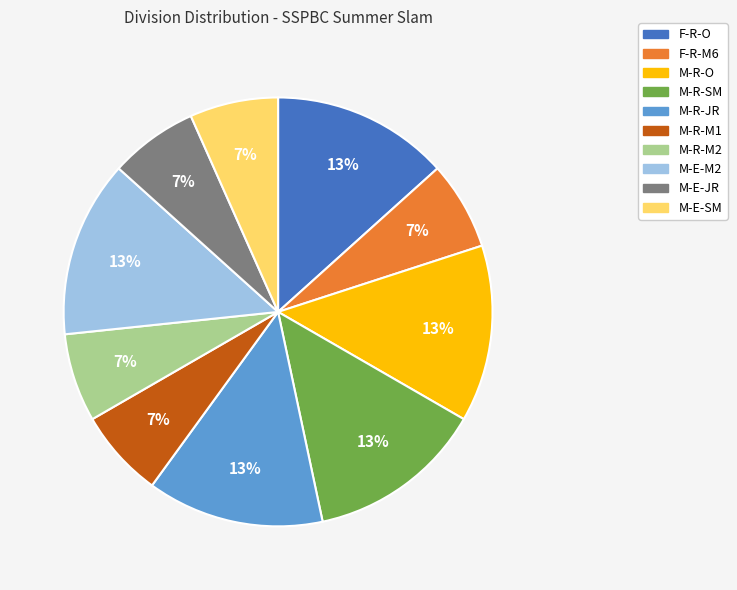

To the nearest percent, what is the average slice percentage?

10%